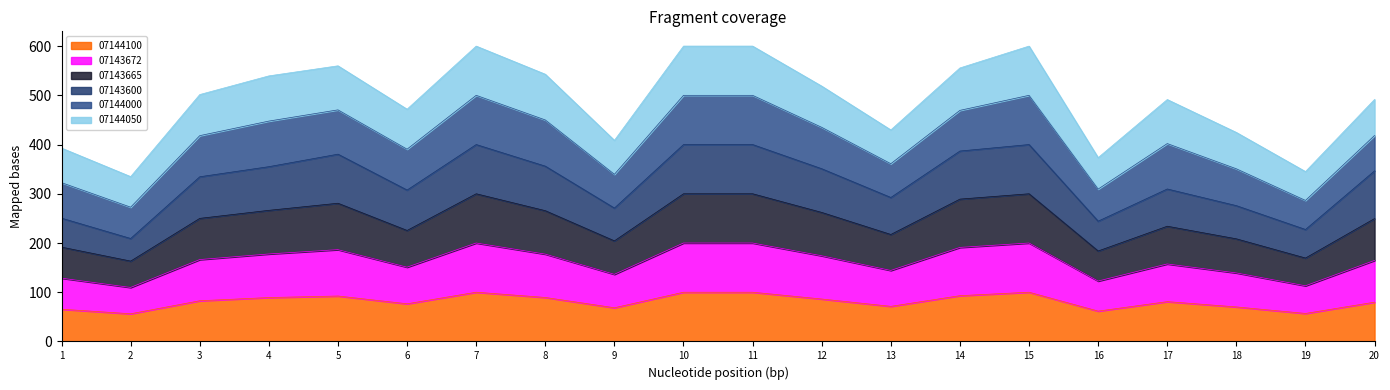

How many data points does each series have?

20